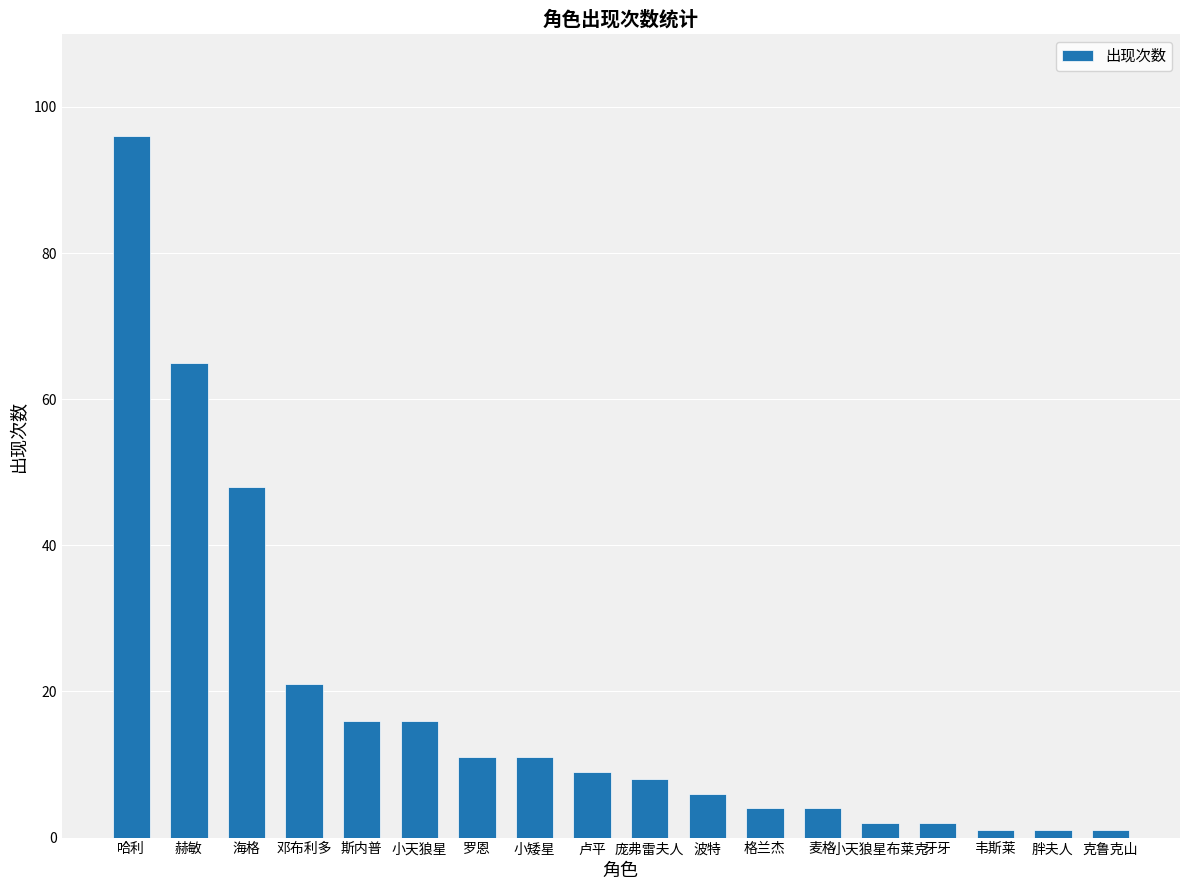

Reading left to right, list all the values displayed in this chart.

哈利=96	赫敏=65	海格=48	邓布利多=21	斯内普=16	小天狼星=16	罗恩=11	小矮星=11	卢平=9	庞弗雷夫人=8	波特=6	格兰杰=4	麦格=4	小天狼星布莱克=2	牙牙=2	韦斯莱=1	胖夫人=1	克鲁克山=1